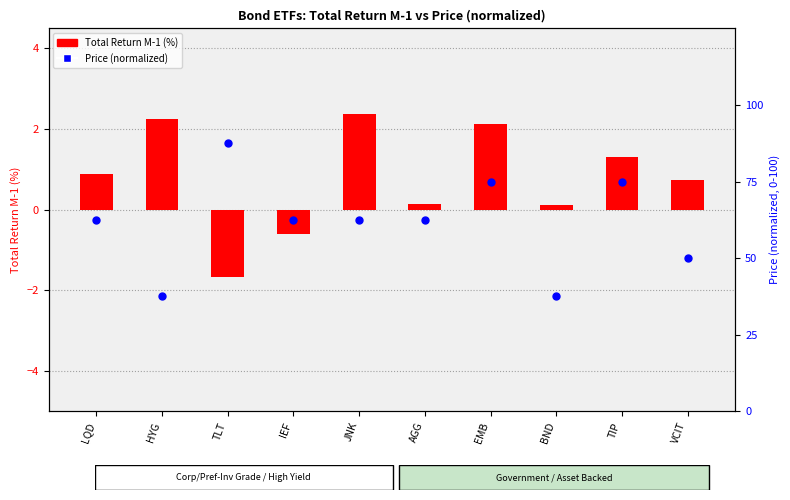

Is the value of Total Return M-1 (%) at TIP greater than the value of Price (normalized) at LQD?

No